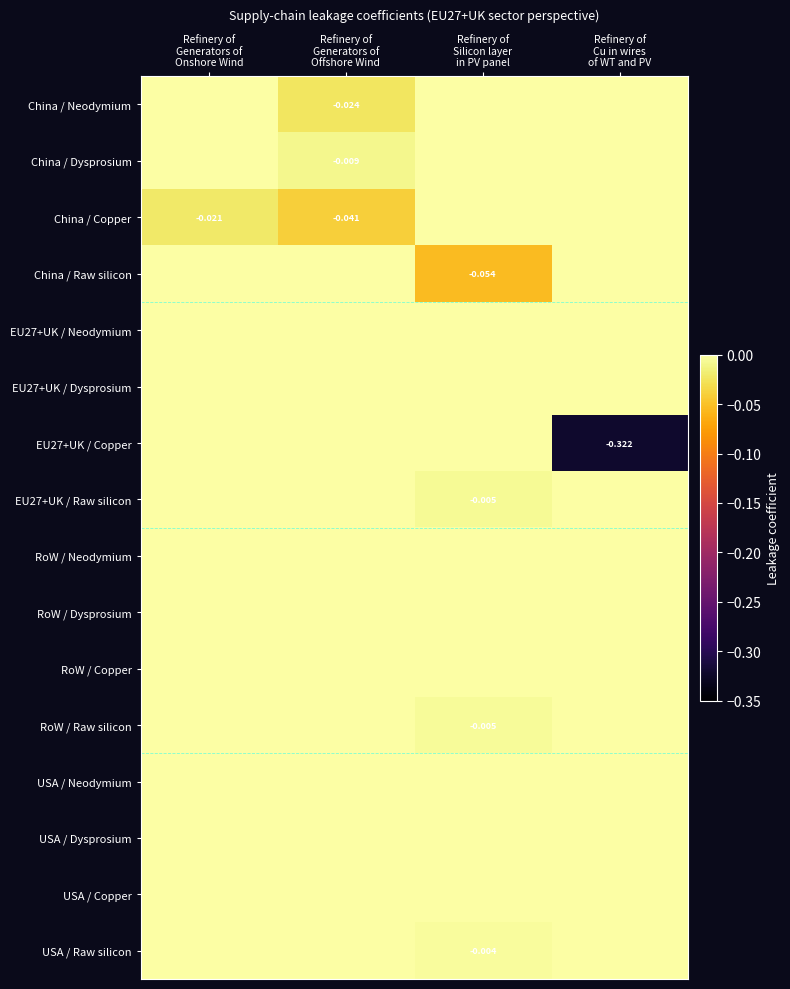

Which category has the lowest value in the China / Raw silicon series?

Refinery of Silicon layer in PV panel